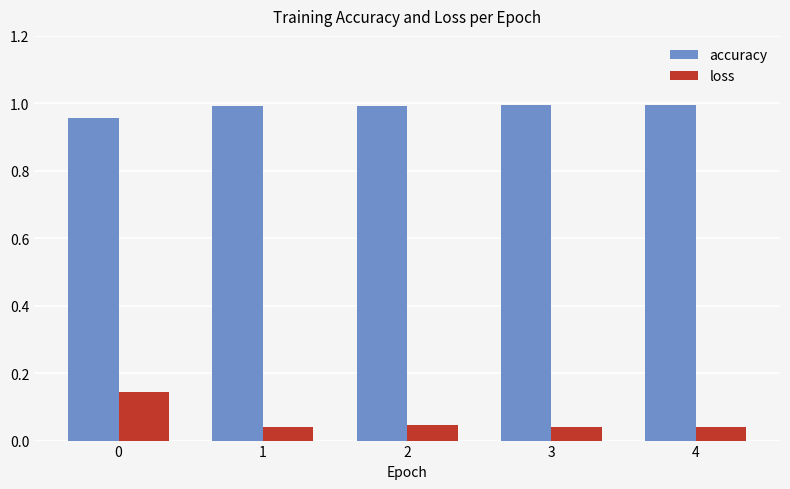

What is the total value across all series at 0?

1.1